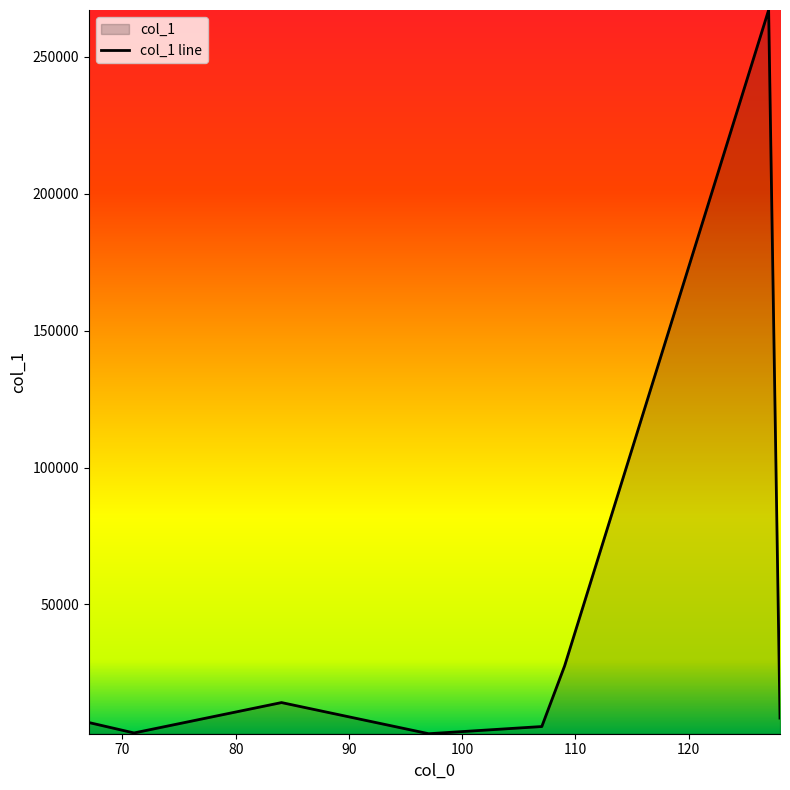

True or false: there are more than 2 points higher than both neighbors.

False